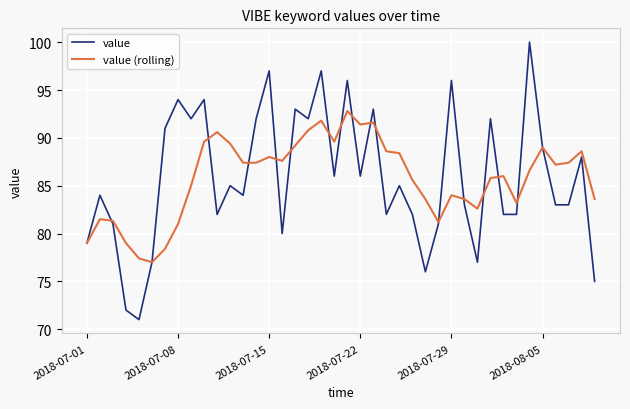

How many lines are shown in the chart?

2